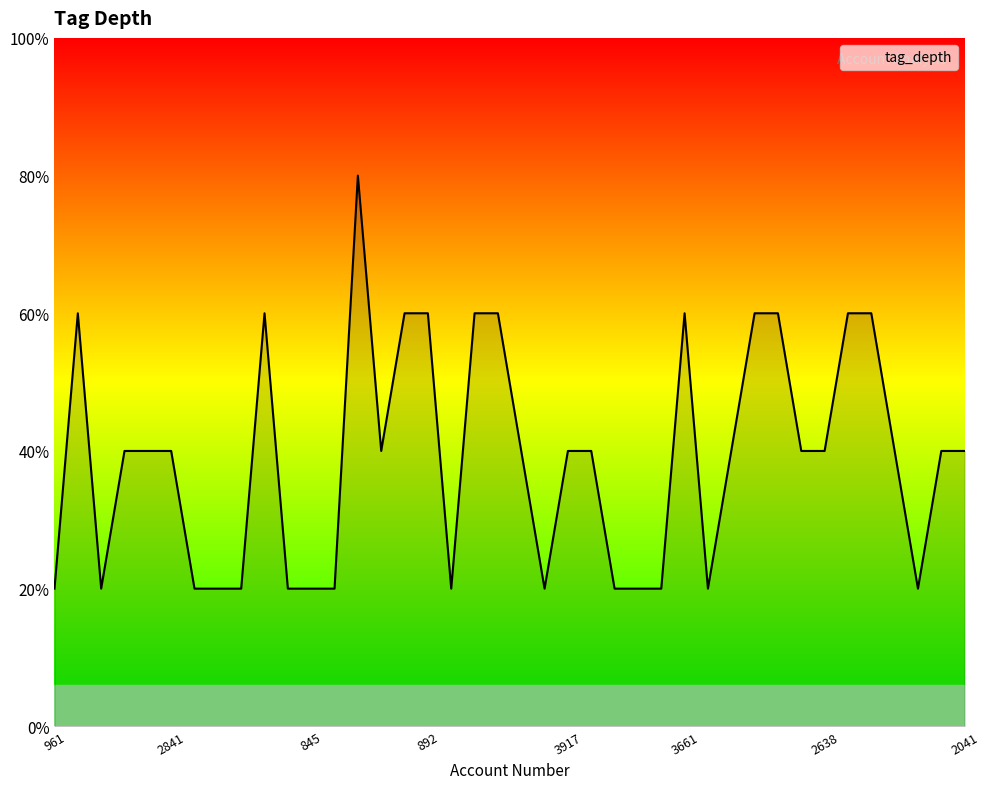

List the labels in order of value, largest first.

990, 645, 1133, 3395, 892, 664, 2546, 3661, 3796, 3379, 2737, 2347, 581, 2877, 2841, 3426, 2689, 3917, 3260, 3645, 3154, 2638, 2398, 2091, 2041, 961, 2004, 3853, 2431, 1215, 1025, 845, 802, 888, 232, 3316, 3834, 3750, 3465, 2089